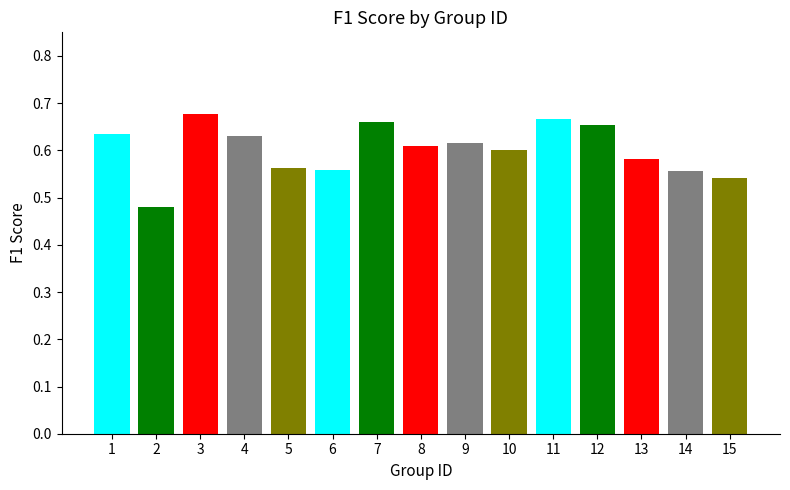

Reading right to left, transcribe all the data shown in this chart.

15=0.5	14=0.6	13=0.6	12=0.7	11=0.7	10=0.6	9=0.6	8=0.6	7=0.7	6=0.6	5=0.6	4=0.6	3=0.7	2=0.5	1=0.6